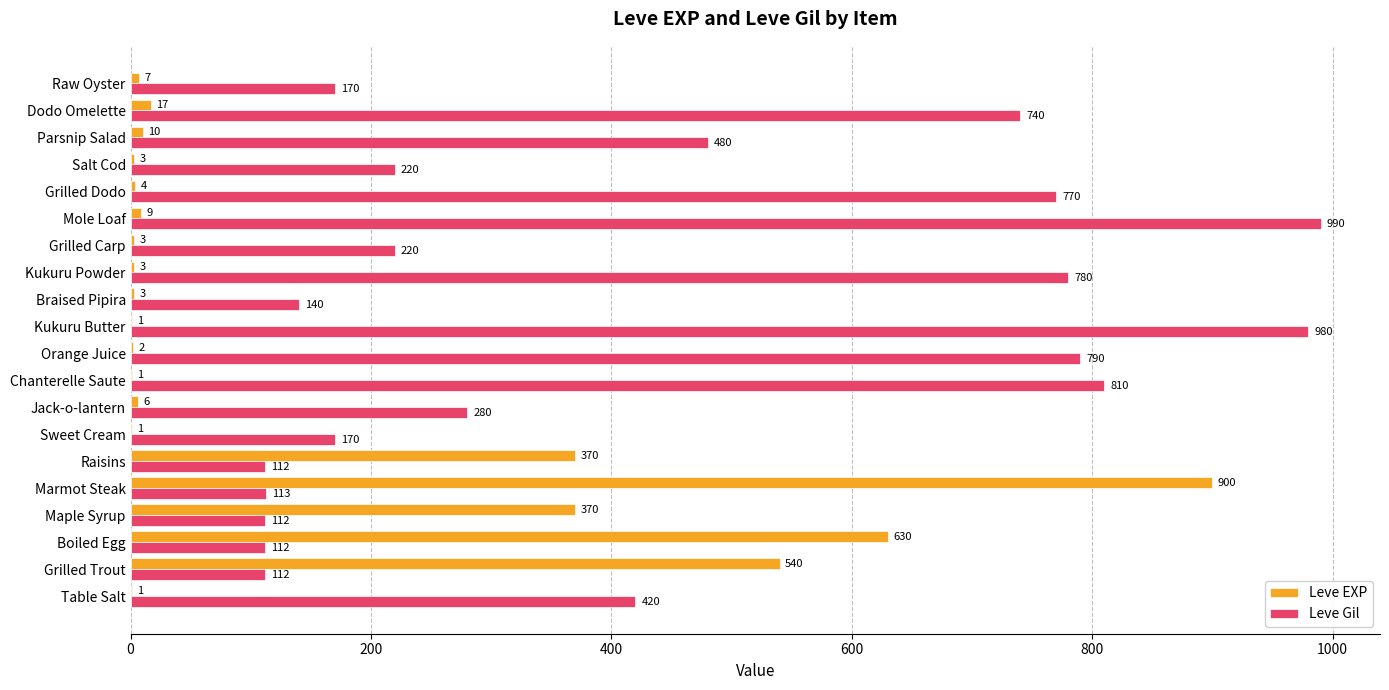

What is the sum of all Leve Gil values?

8521